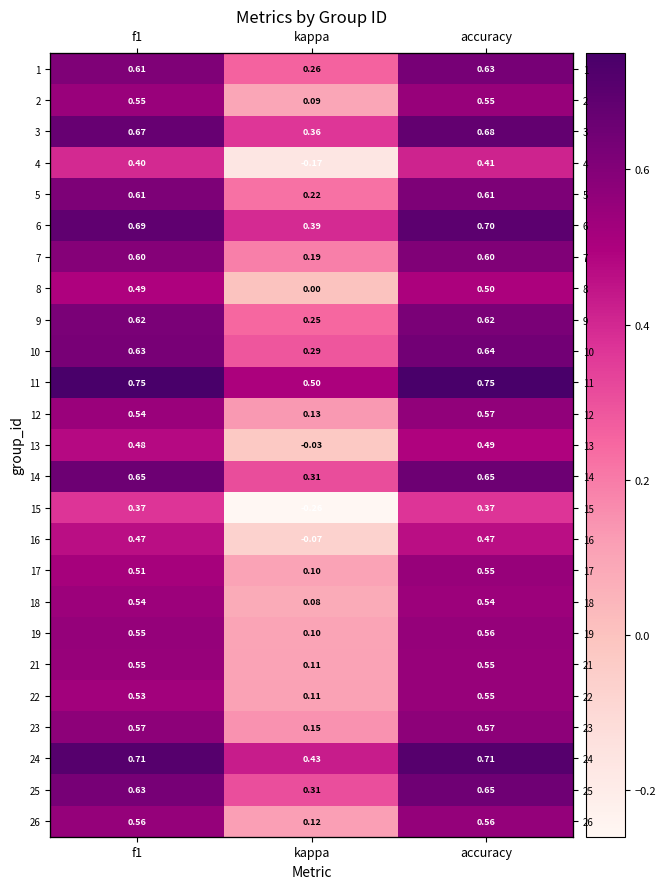

Which series changed the most between f1 and kappa?

15